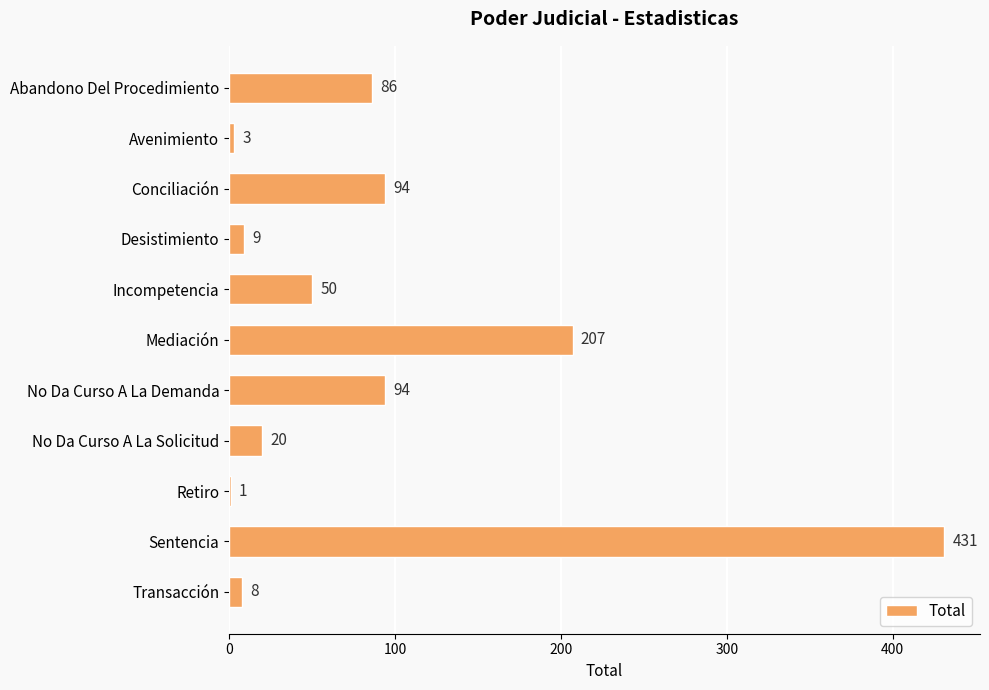

Reading top to bottom, transcribe all the data shown in this chart.

Abandono Del Procedimiento=86	Avenimiento=3	Conciliación=94	Desistimiento=9	Incompetencia=50	Mediación=207	No Da Curso A La Demanda=94	No Da Curso A La Solicitud=20	Retiro=1	Sentencia=431	Transacción=8